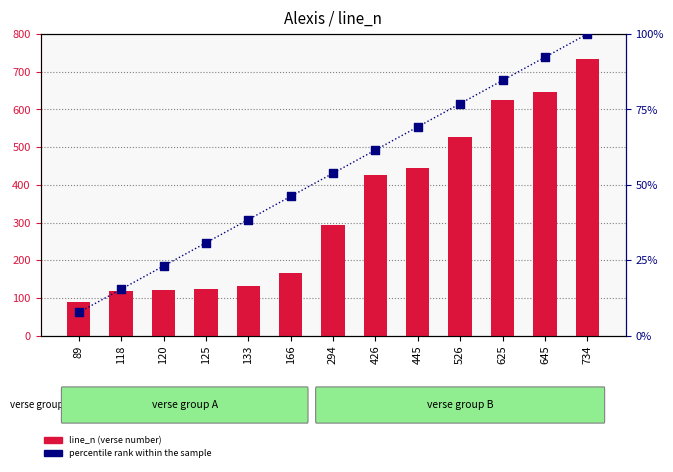

Which series reaches the maximum Y coordinate?

line_n (verse number)